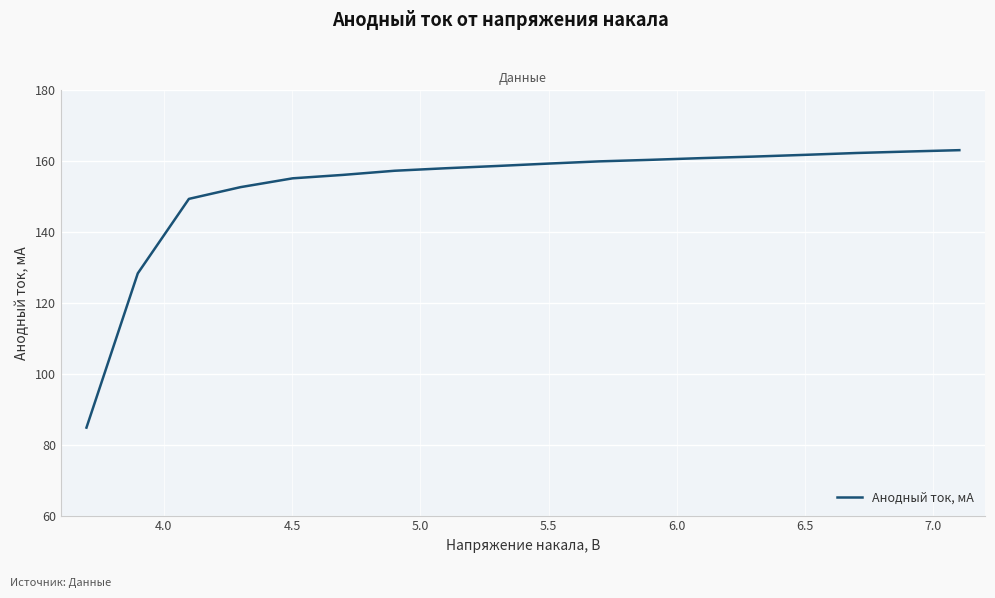

What is the maximum value shown in the chart?

163.1